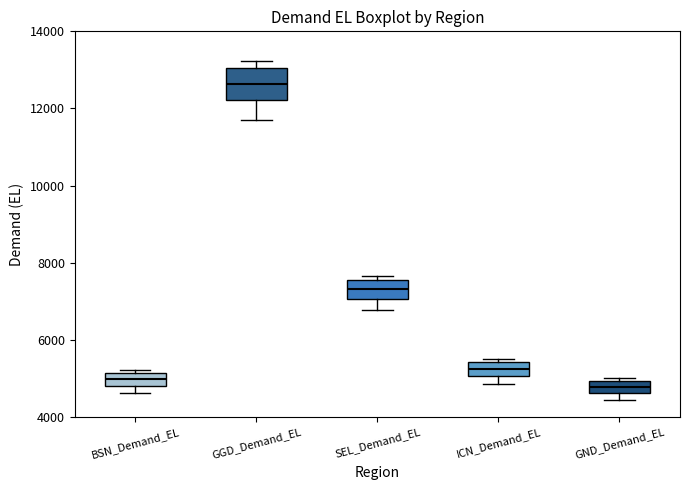

Where is the upper edge of the box for GND_Demand_EL on the y-axis? The values are not printed on the chart, so give them approximately, as read against the axis.

5000